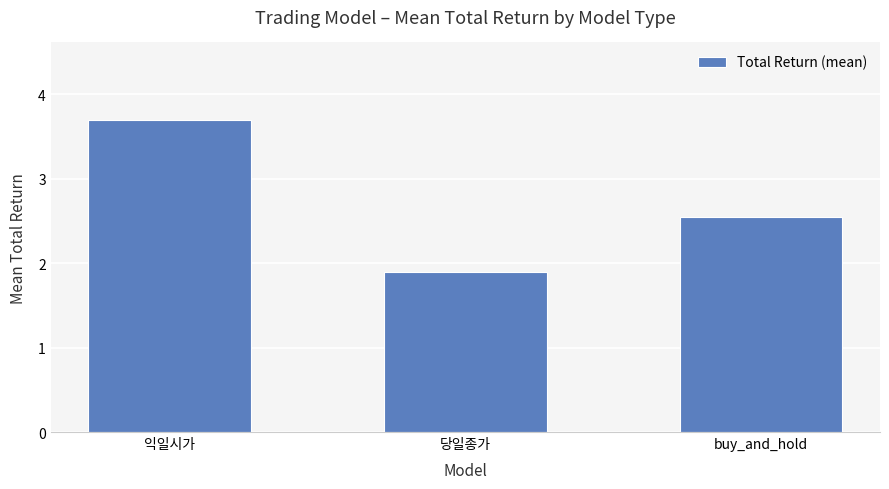

The value at buy_and_hold is 2.5. True or false?

True